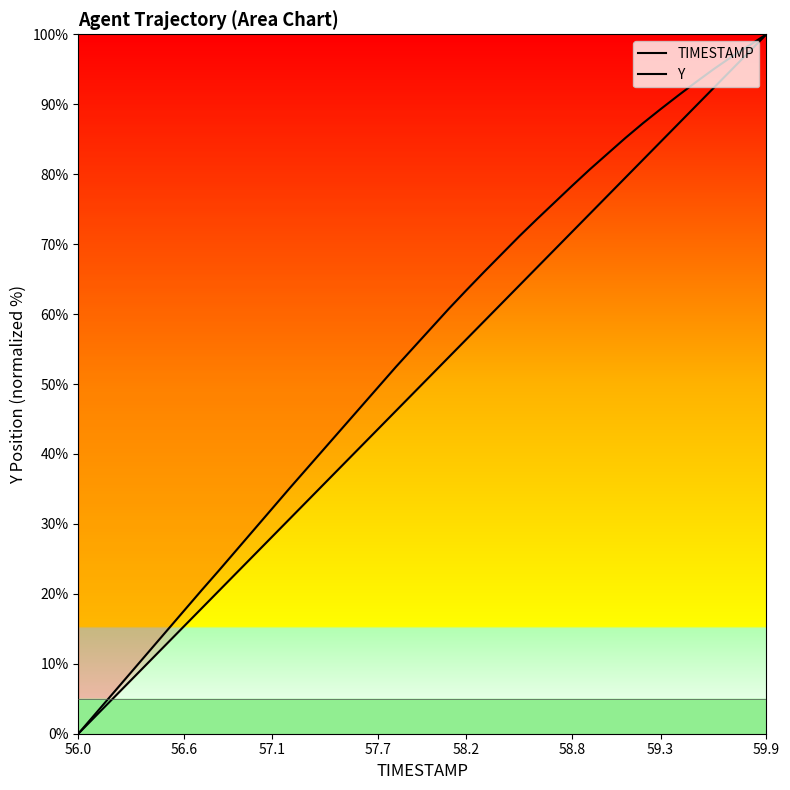

What is the average value of the Y series?

54.3